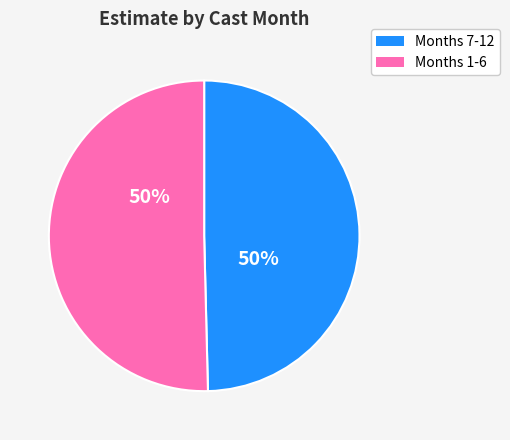

To the nearest percent, what portion does Months 7-12 represent?

50%